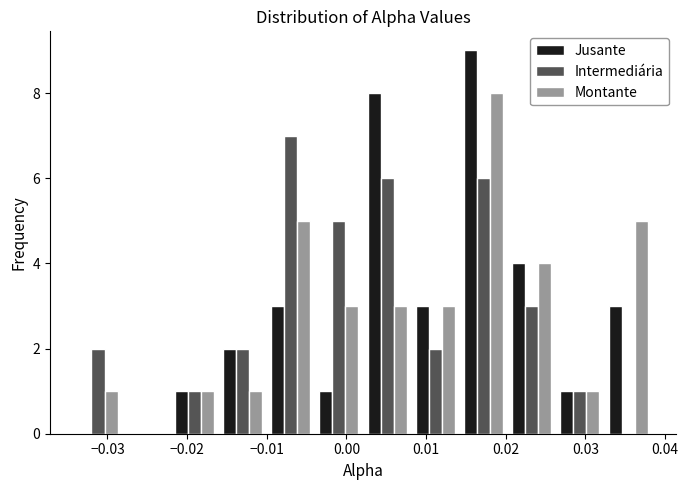

What is the height of the Intermediária bar covering -0.022 to -0.016 on the x-axis? Neither the bar edges nor the heights are printed on the chart, so give them approximately, as read against the axes.

1